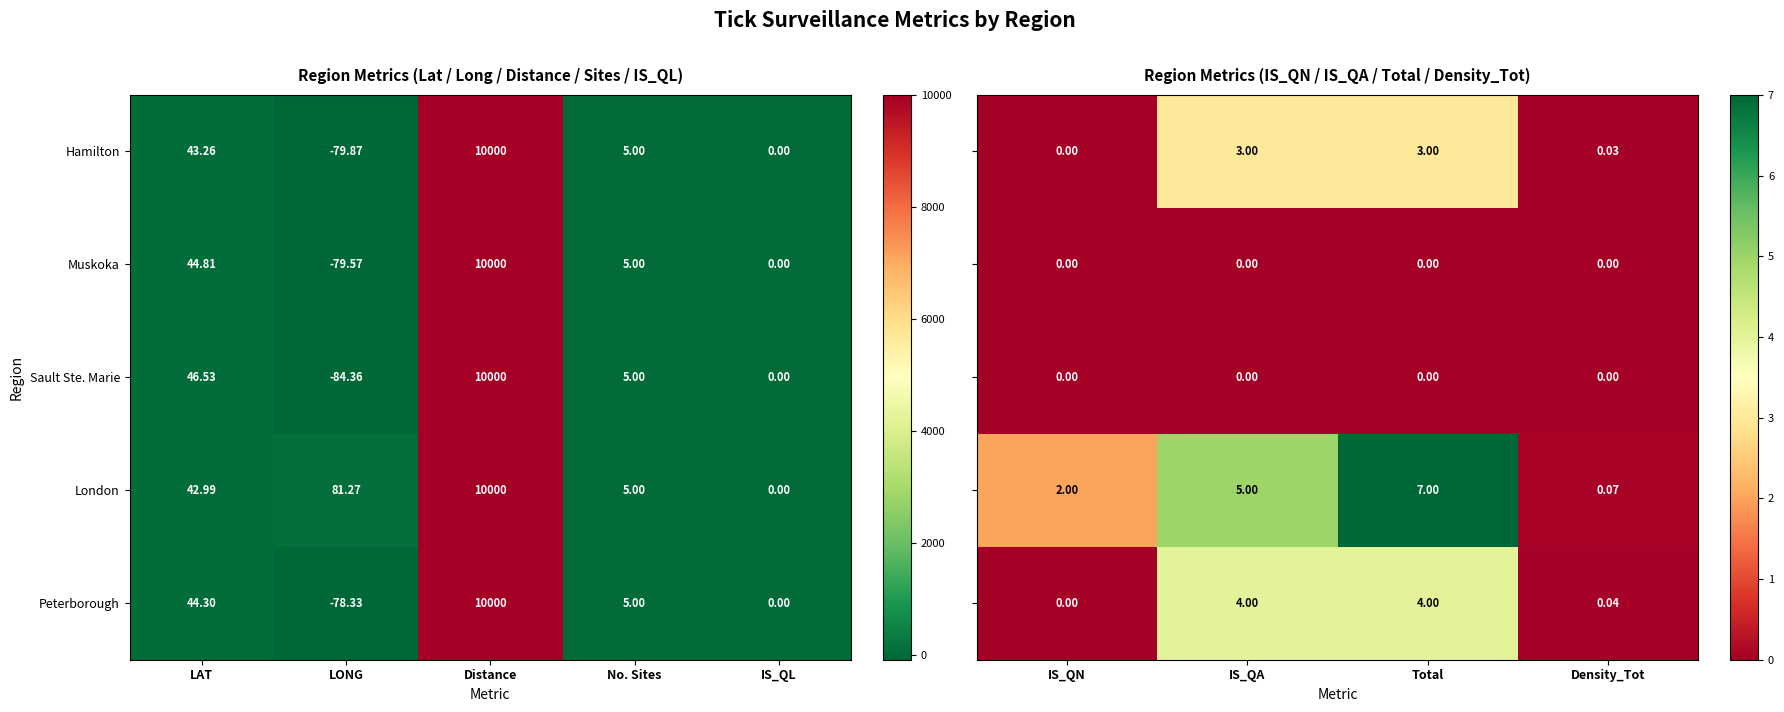

List the labels in order of Peterborough value, smallest first.

LONG, IS_QL, No. Sites, LAT, Distance